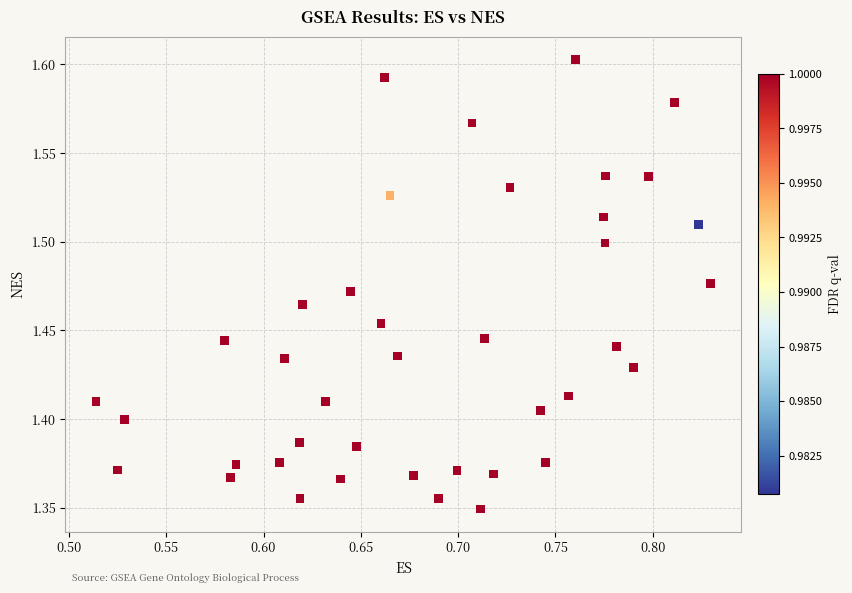

What is the range of Y values (max minus min)?

0.3